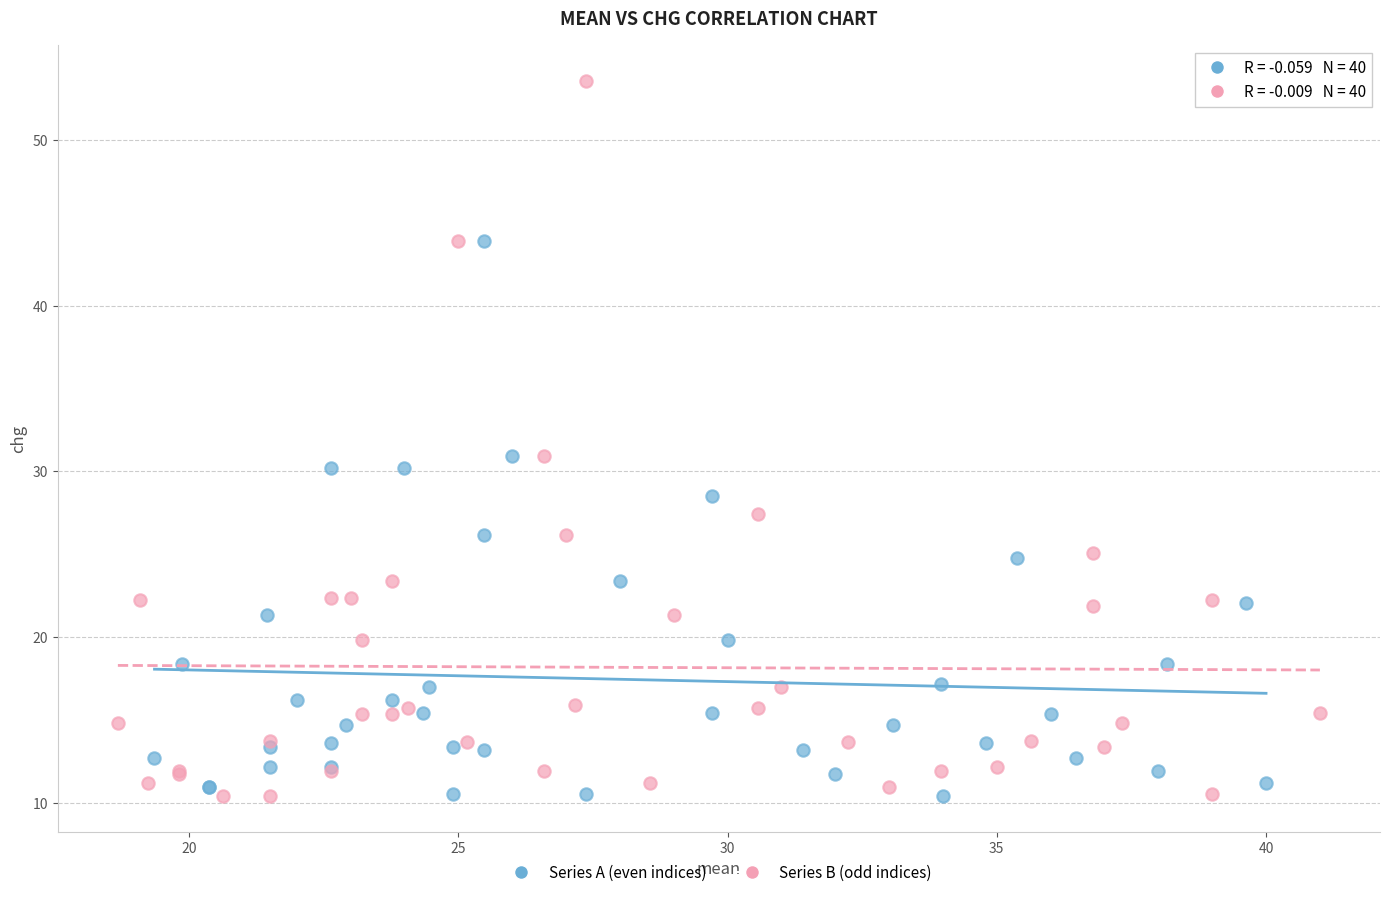

Which series has the largest Y range (max minus min)?

Series B (odd indices)